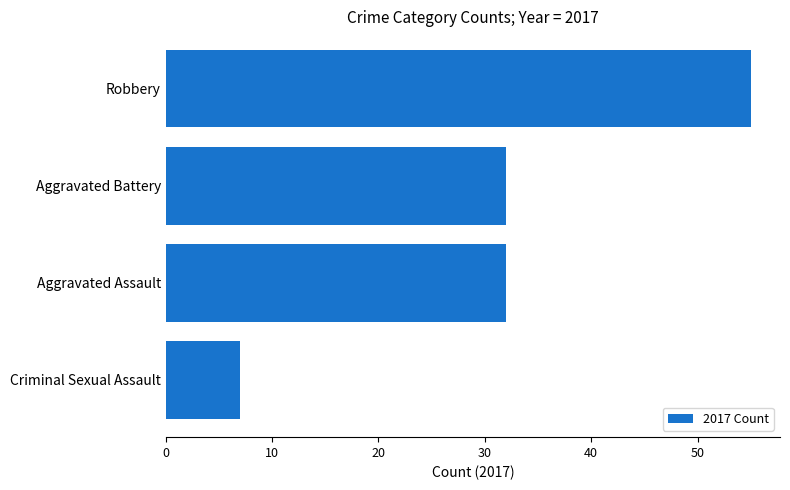

Reading bottom to top, what are all the values shown in this chart?

7	32	32	55